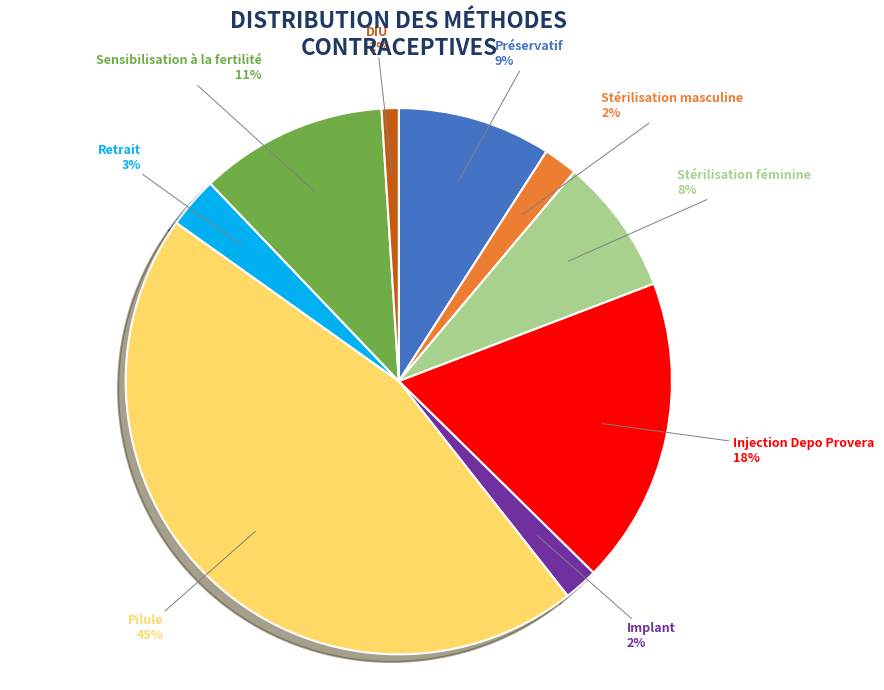

Does any single category account for the majority?

No